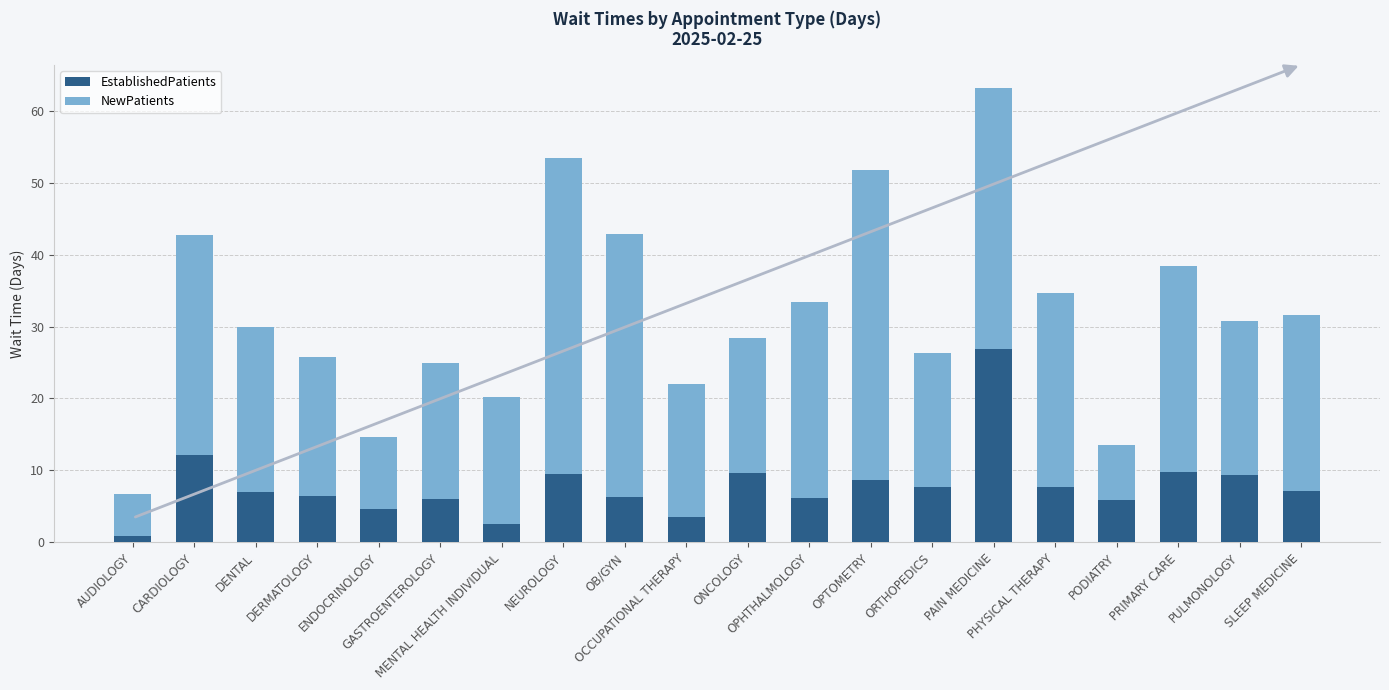

How many bars are there in total?

20